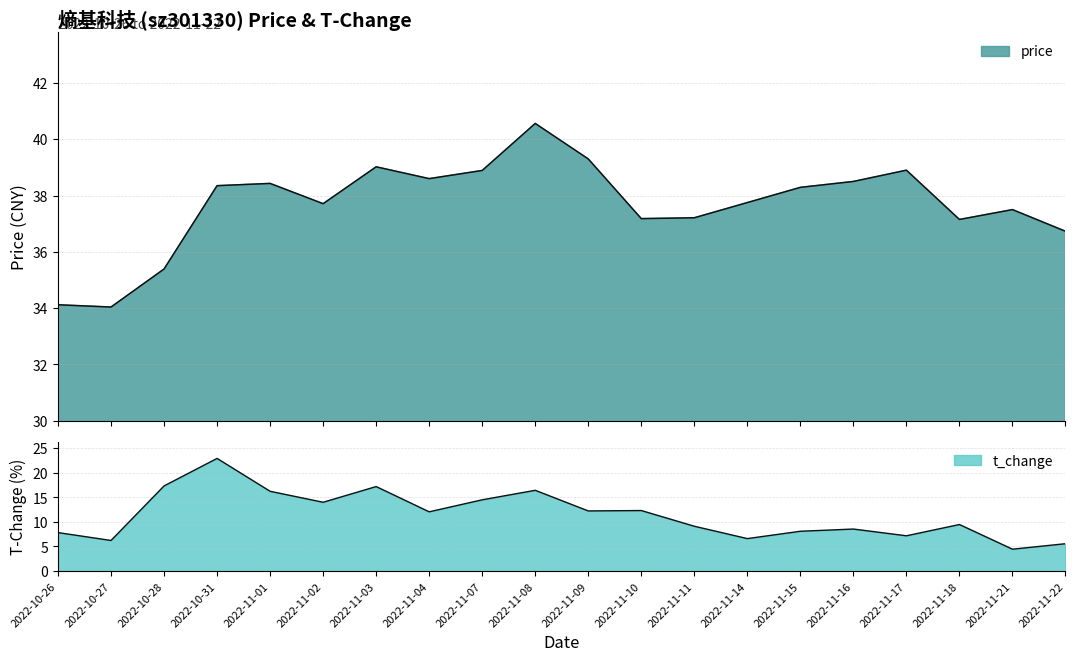

At how many categories does at least one series exceed 16?

20